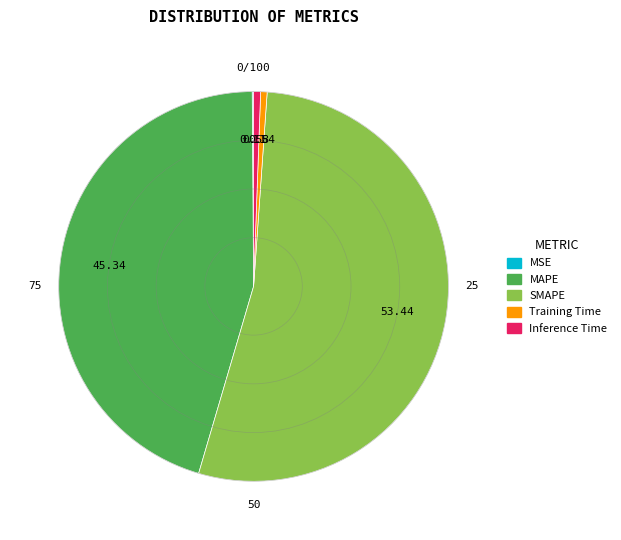

Does Inference Time represent more than half of the total?

No